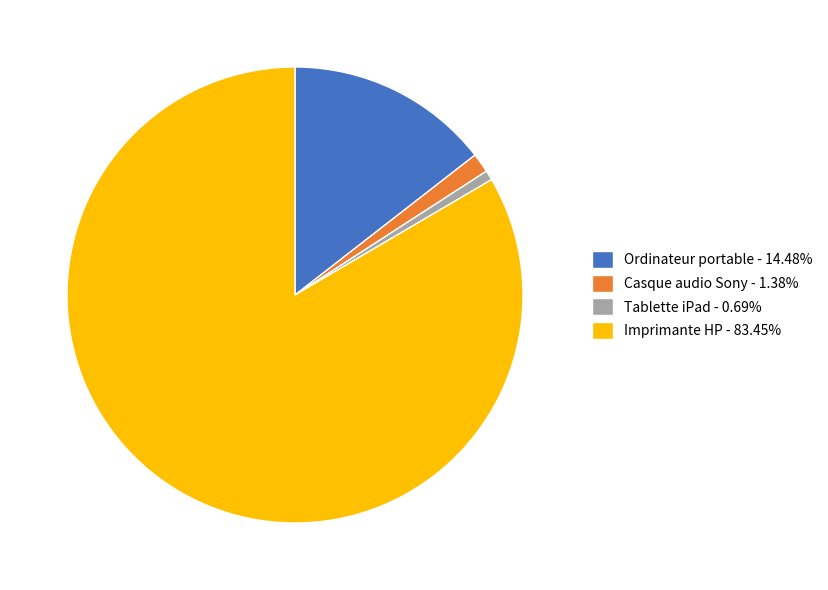

How many segments does this pie chart have?

4